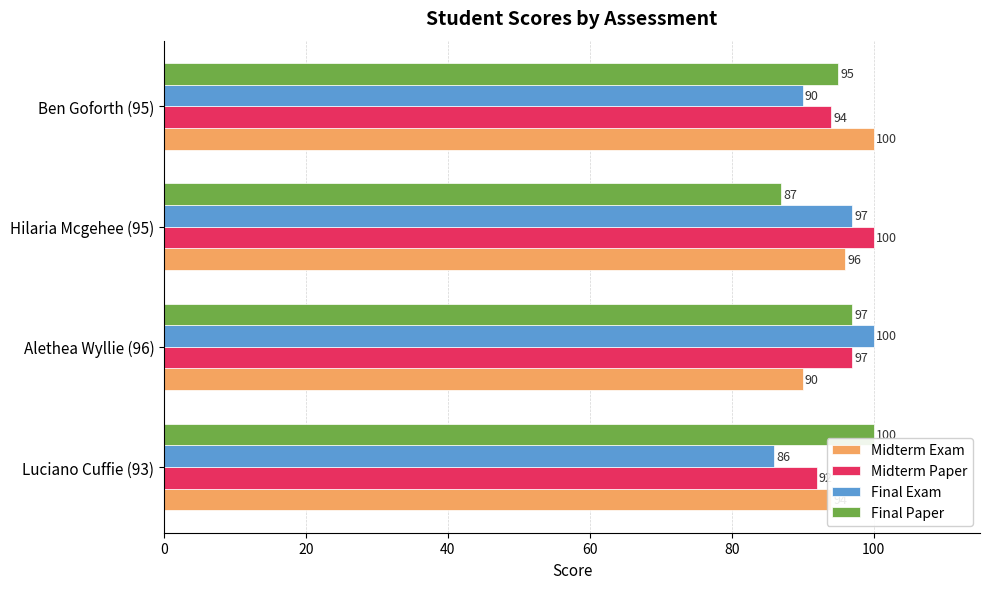

The value of Midterm Paper at Alethea Wyllie (96) is 170. True or false?

False